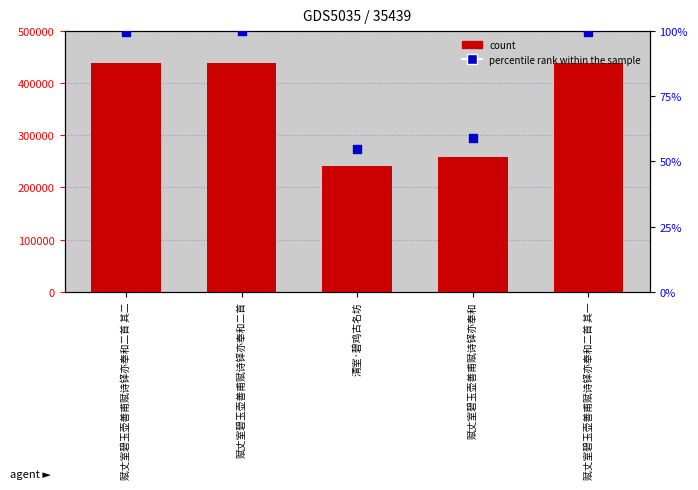

At which category is the sum across all series the highest?

赋丈室碧玉壶善甫赋诗铎亦奉和二首